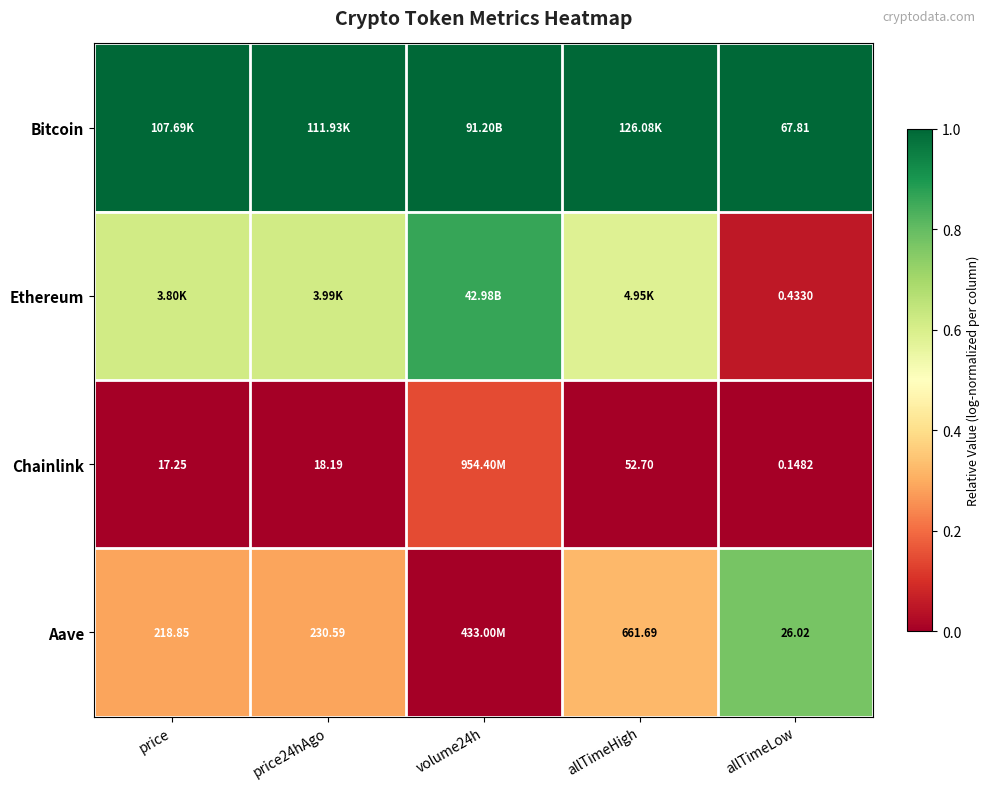

Is the value of Chainlink at allTimeHigh greater than the value of Aave at price?

No